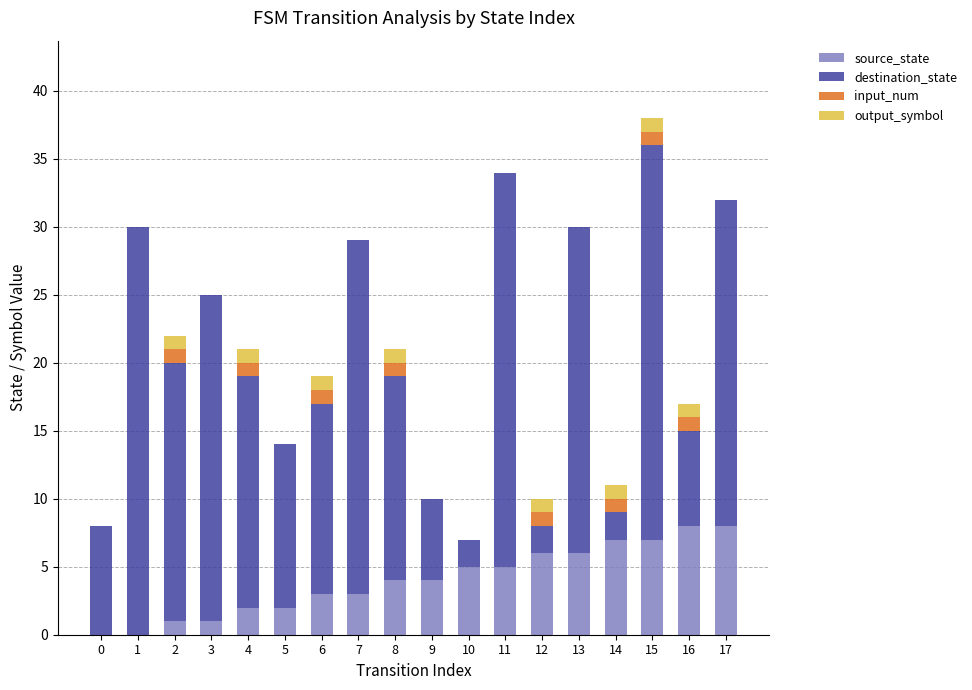

How many series are shown in this chart?

4